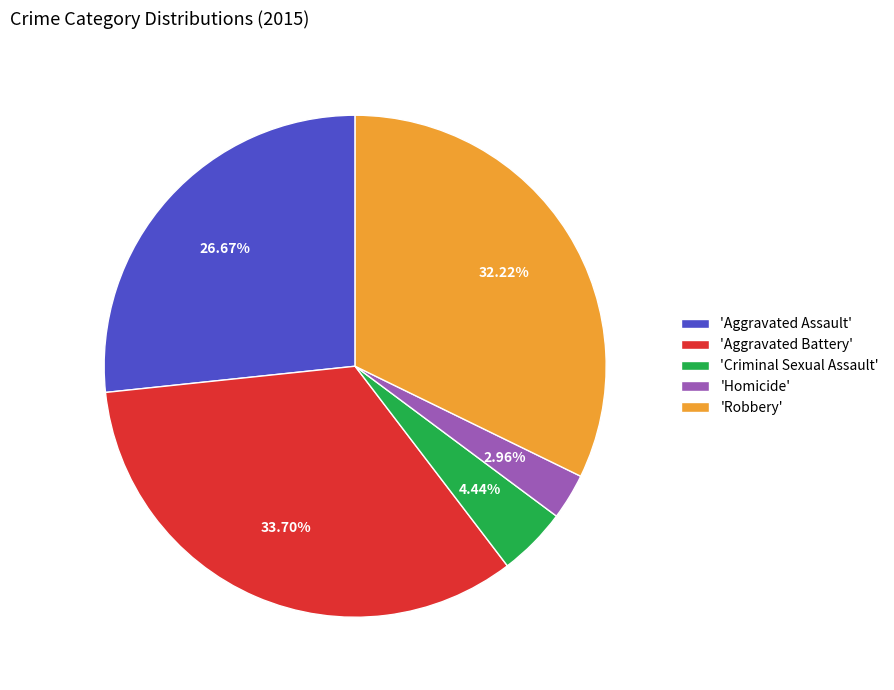

Rank the categories by value from lowest to highest.

'Homicide', 'Criminal Sexual Assault', 'Aggravated Assault', 'Robbery', 'Aggravated Battery'